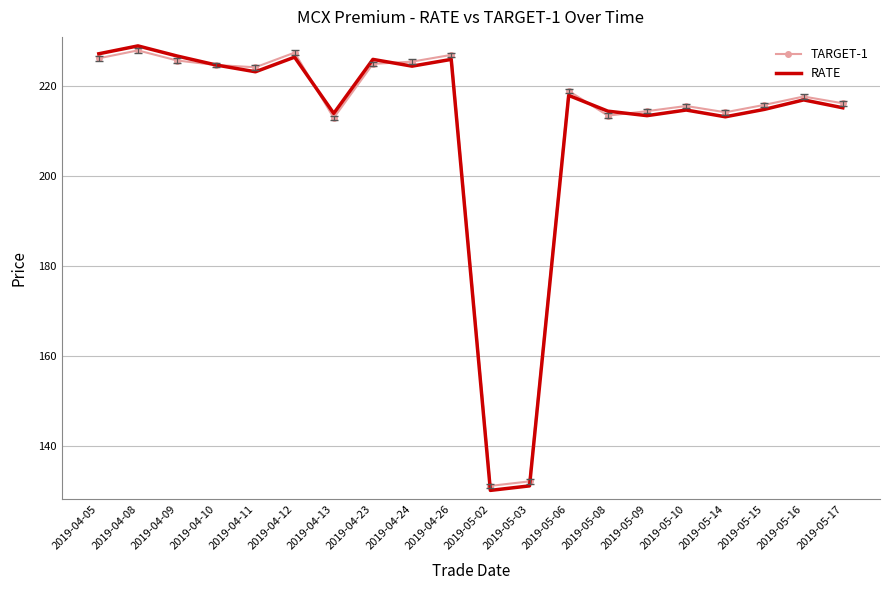

Between 2019-04-26 and 2019-05-10, which series saw the biggest shift?

TARGET-1